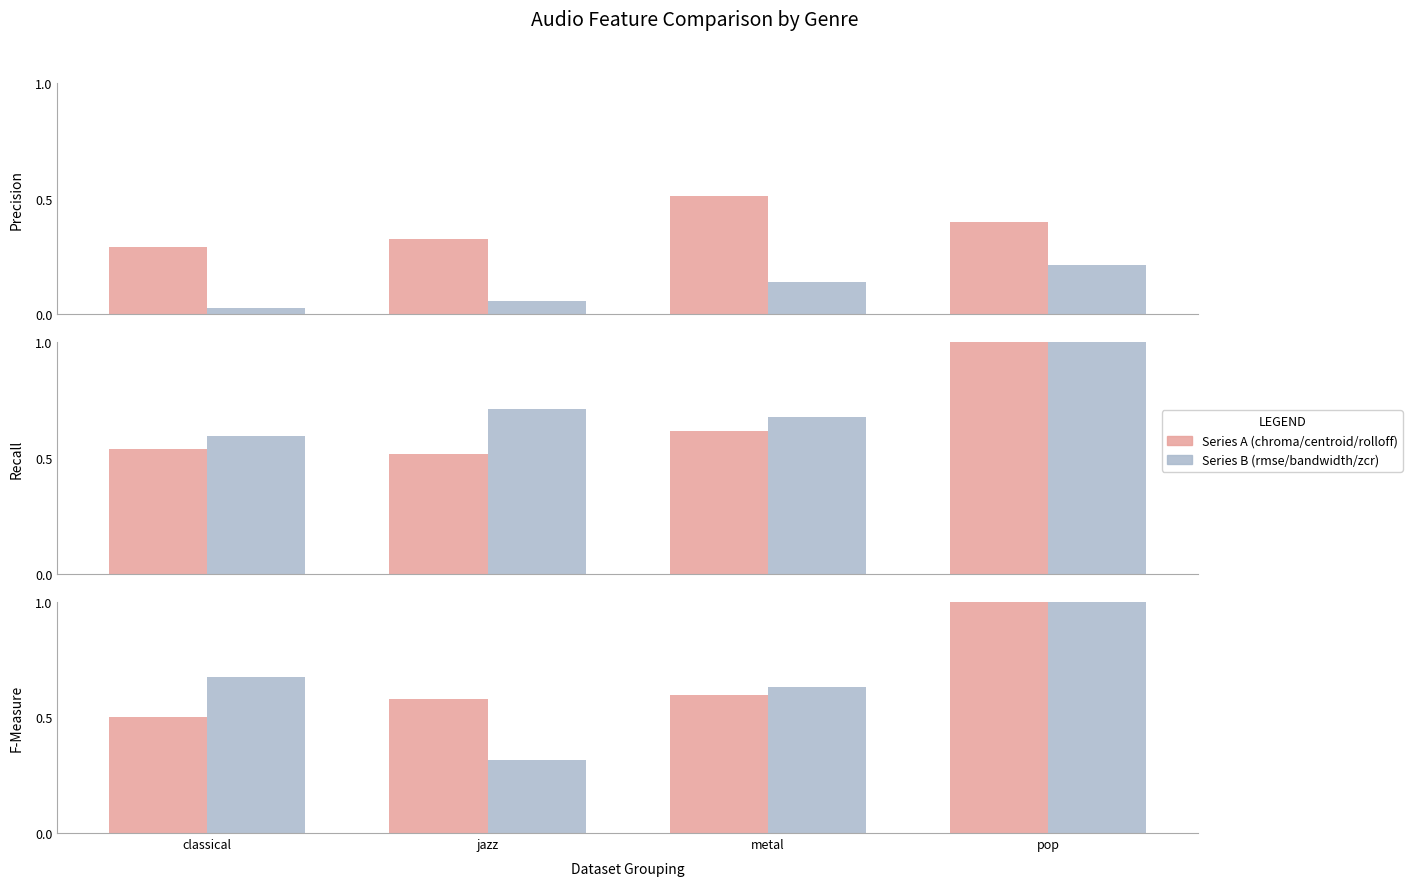

Rank the series at jazz from lowest to highest value.

rmse, zero_crossing_rate, chroma_stft, spectral_centroid, rolloff, spectral_bandwidth